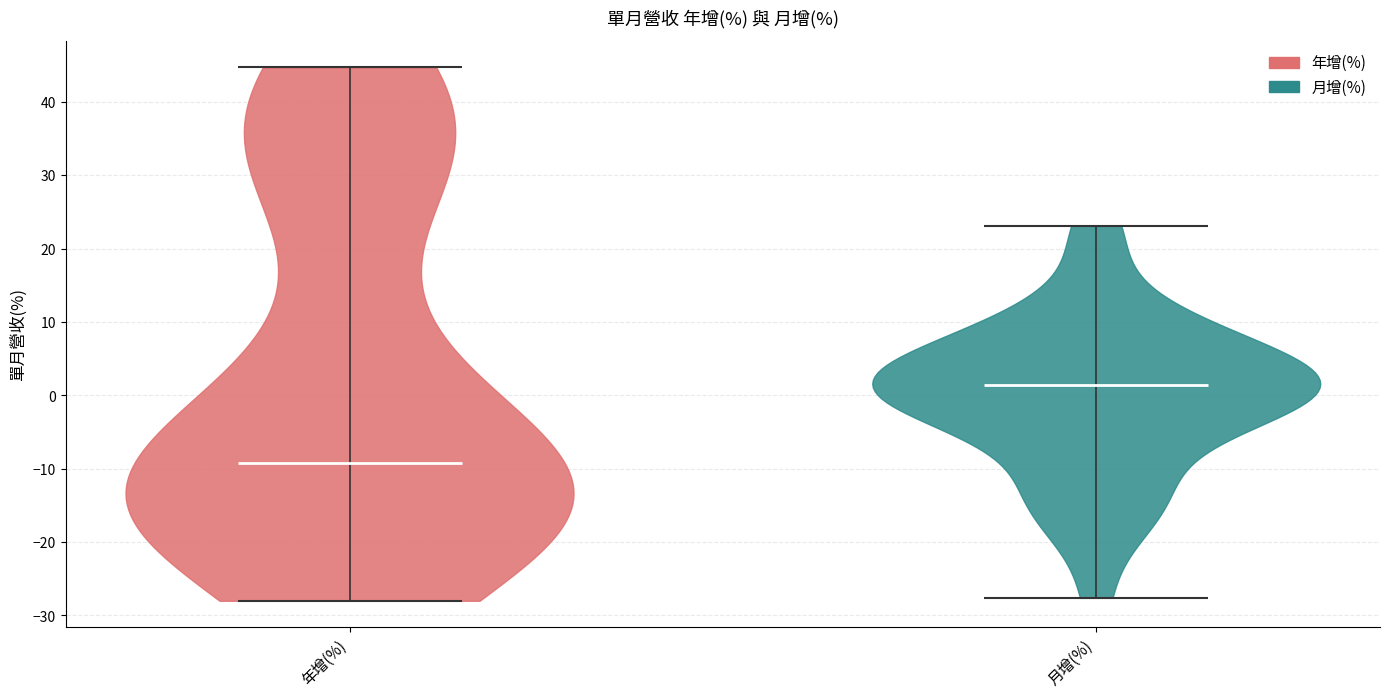

What is the lowest point the violin for 月增(%) reaches on the y-axis? The values are not printed on the chart, so give them approximately, as read against the axis.

-28